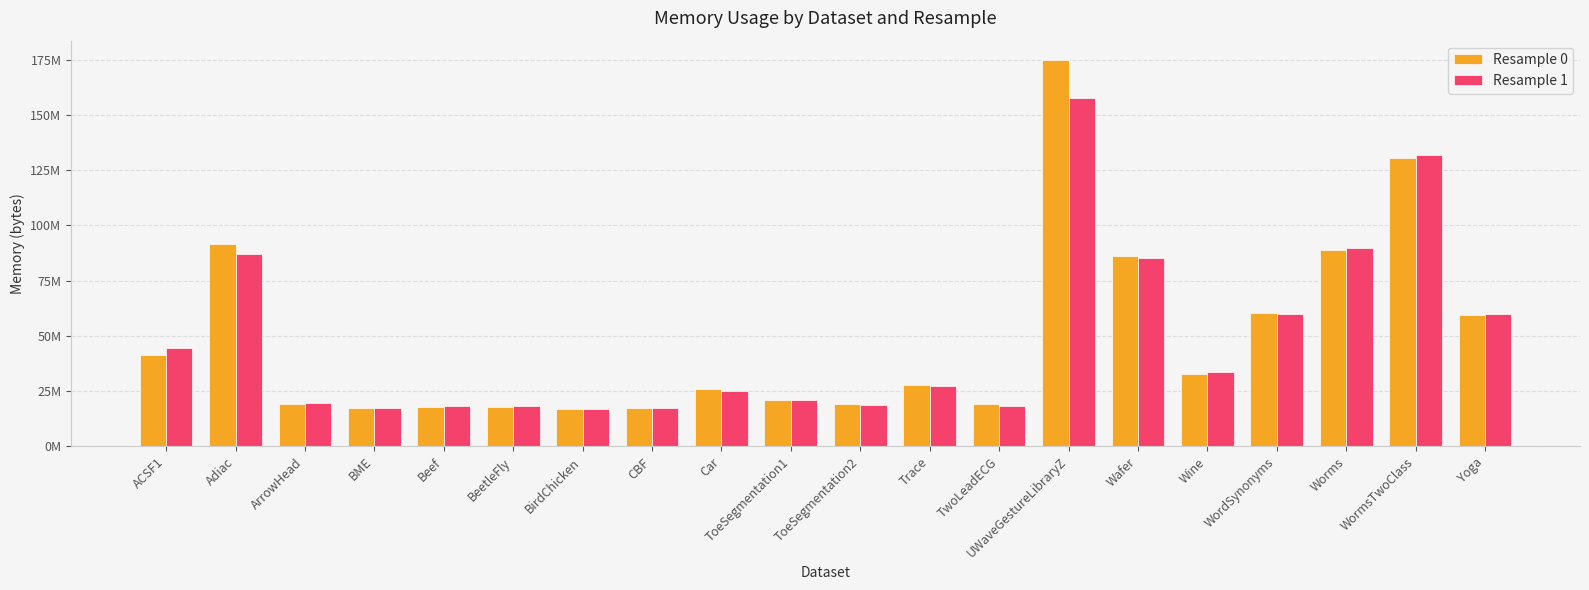

What is the approximate value of Resample 0 at BirdChicken?

16818176